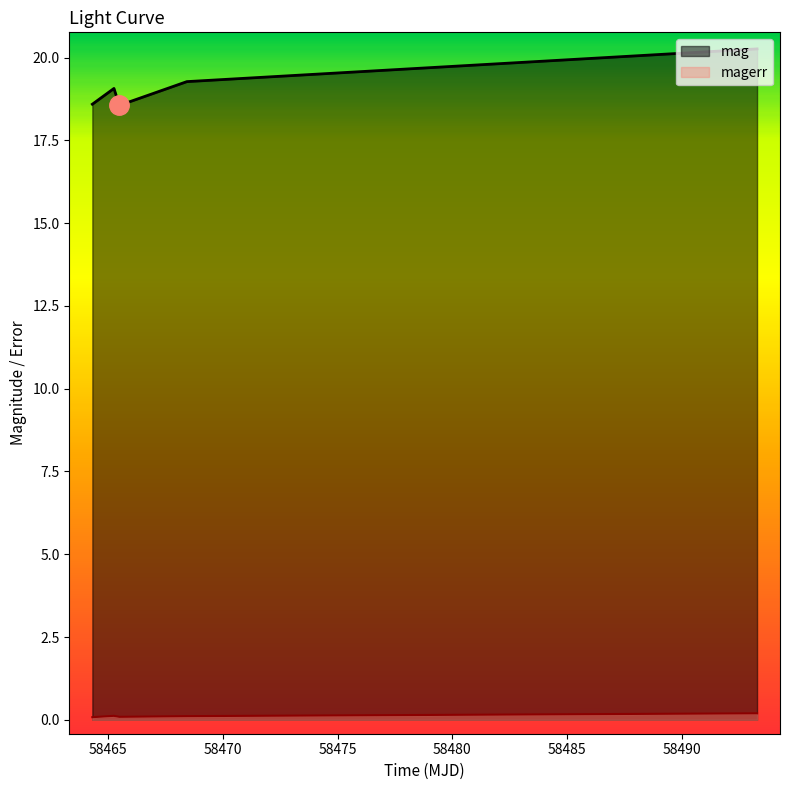

True or false: magerr has more than 2 points higher than both neighbors.

False